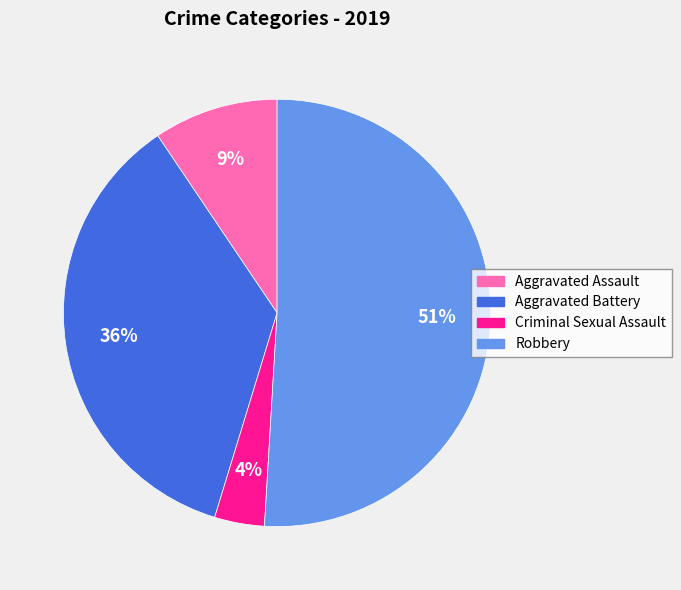

To the nearest percent, what portion does Criminal Sexual Assault represent?

4%